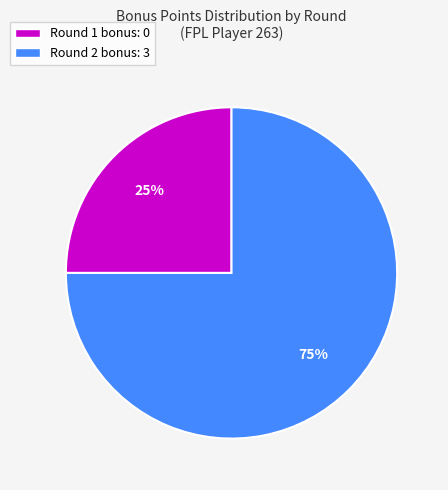

To the nearest percent, what is the difference between the largest and smallest slice percentages?

50%